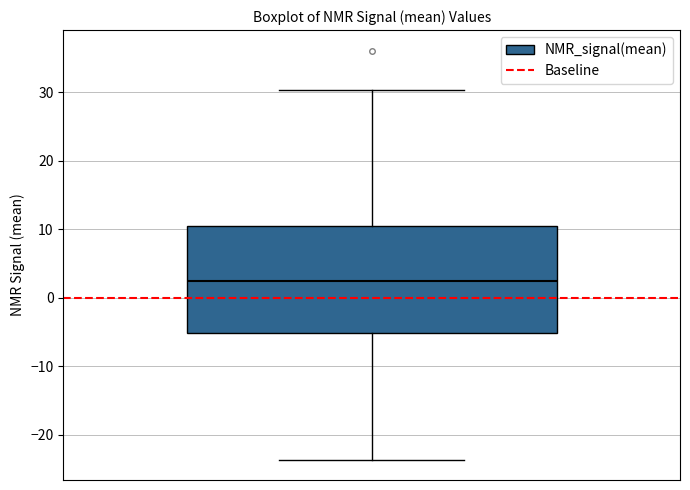

Where does the median line of the box sit on the y-axis? The values are not printed on the chart, so give them approximately, as read against the axis.

2